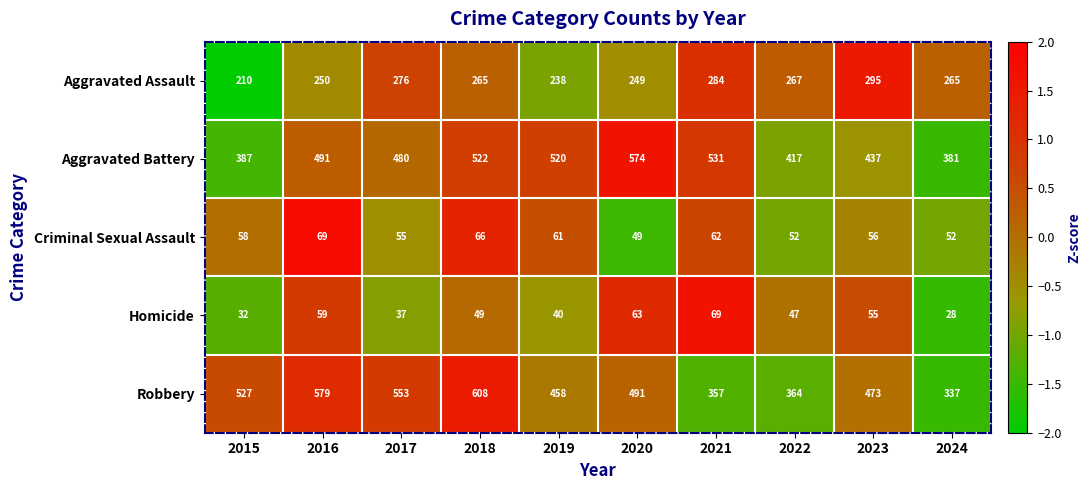

How many data points in Robbery are less than 491?

5